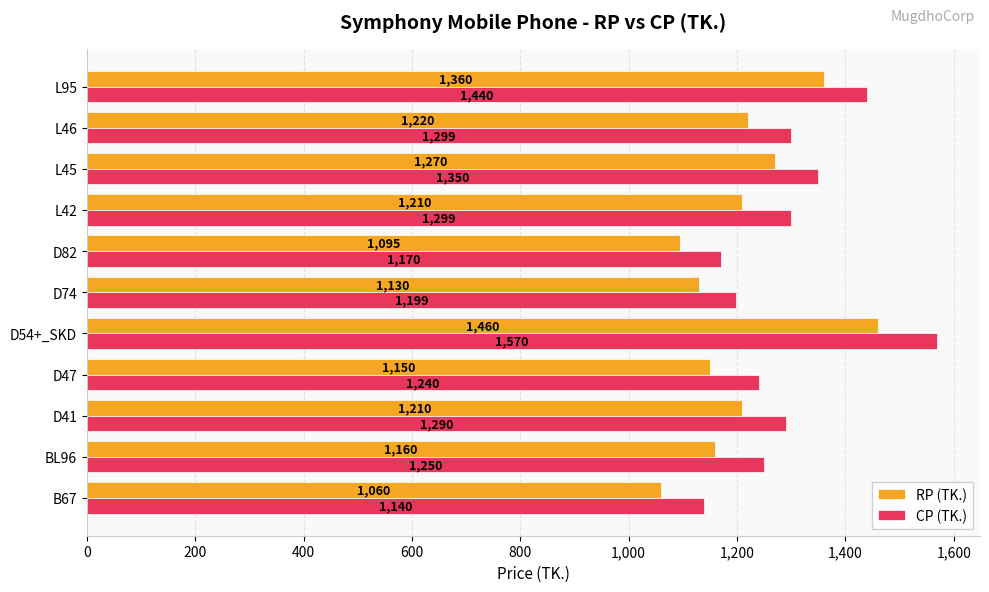

What is the average value of the RP (TK.) series?

1211